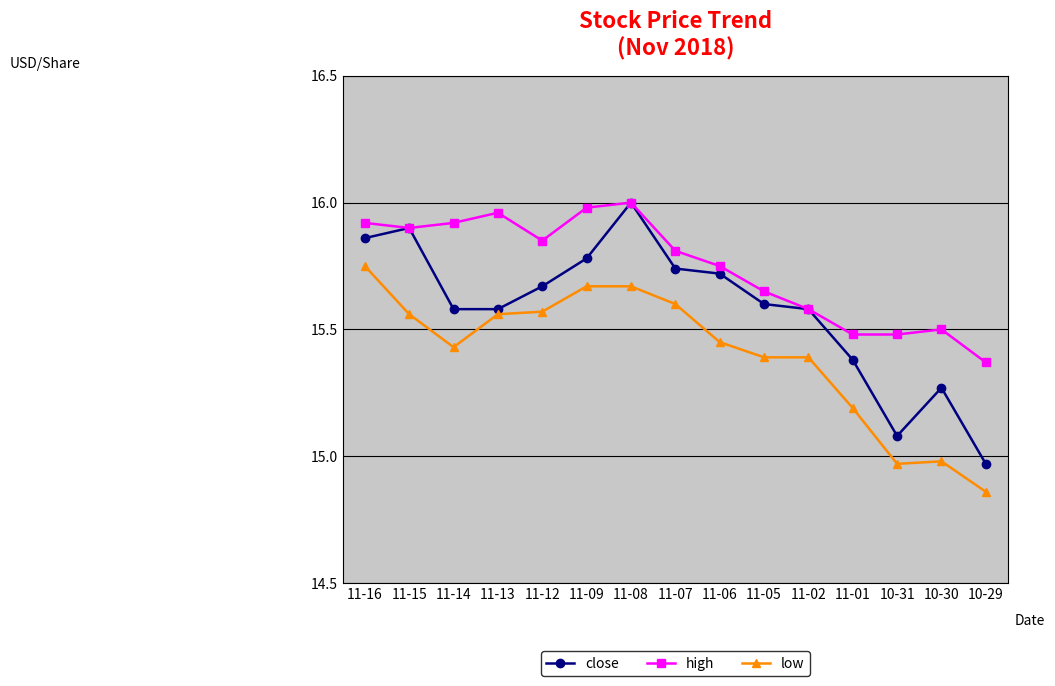

The low series shows 20.2 at 11-06. True or false?

False